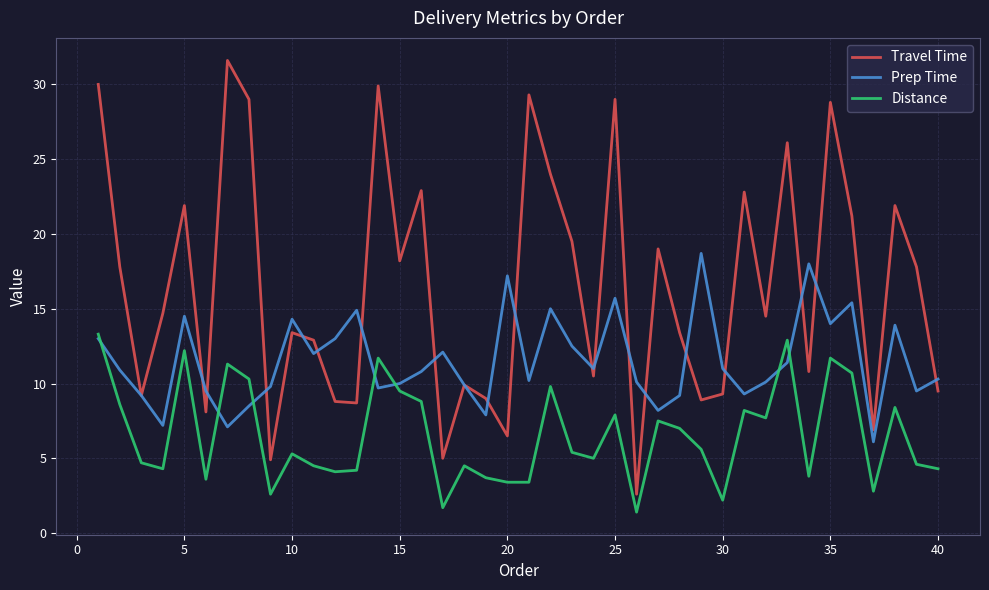

Which series has the largest range (max minus min)?

Travel Time